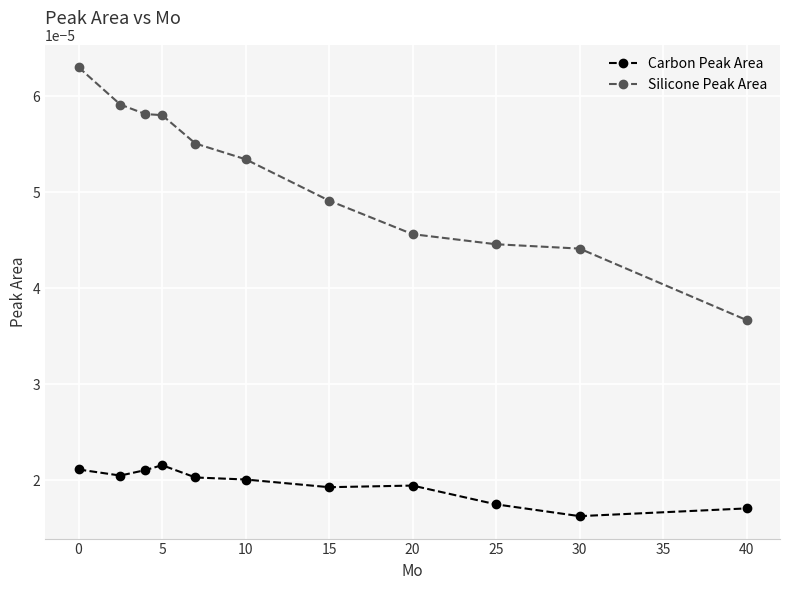

Which series has the largest total across all categories?

Silicone Peak Area